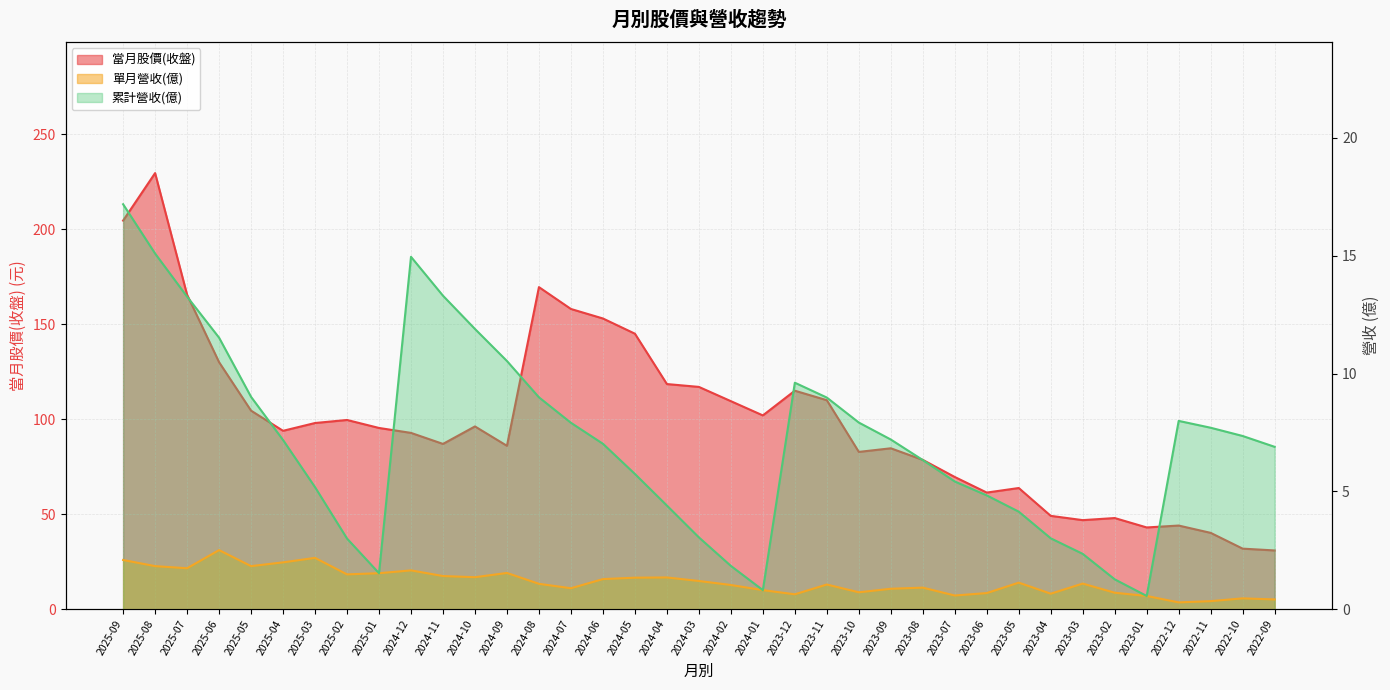

Which series has the largest range (max minus min)?

當月股價(收盤)